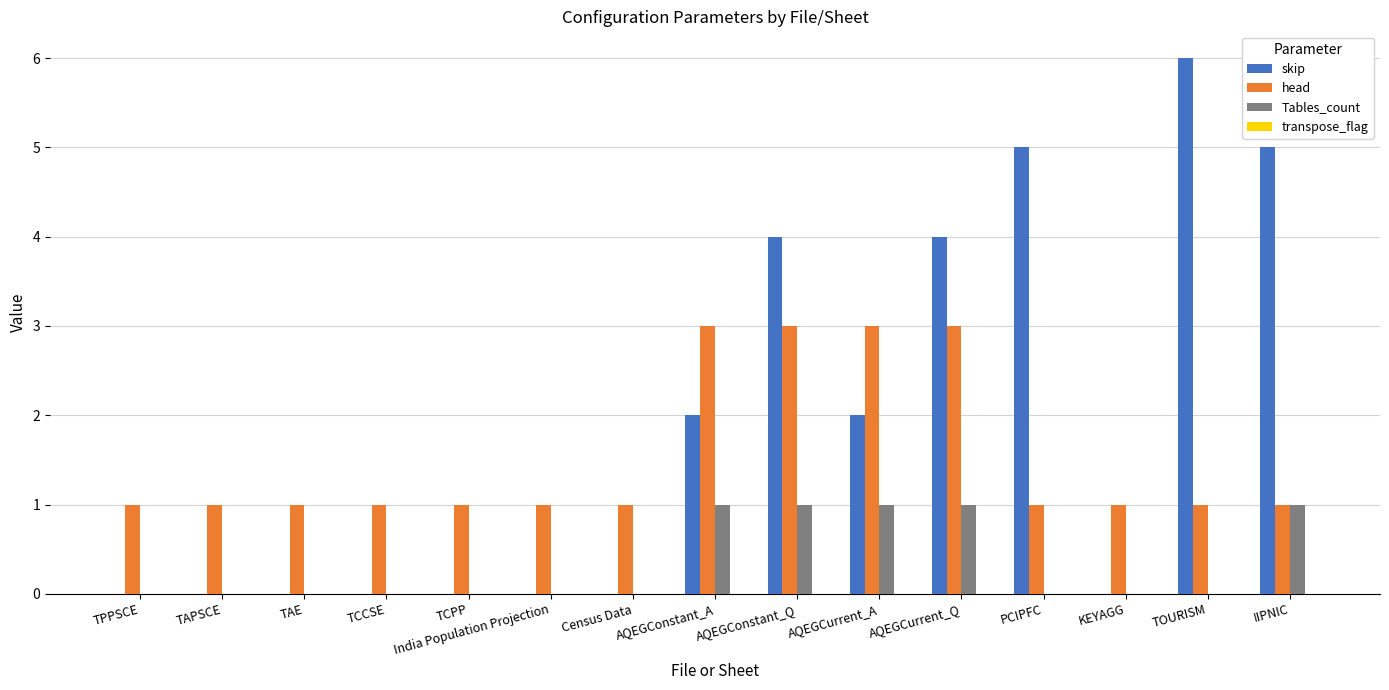

The head series shows 1 at TOURISM. True or false?

True